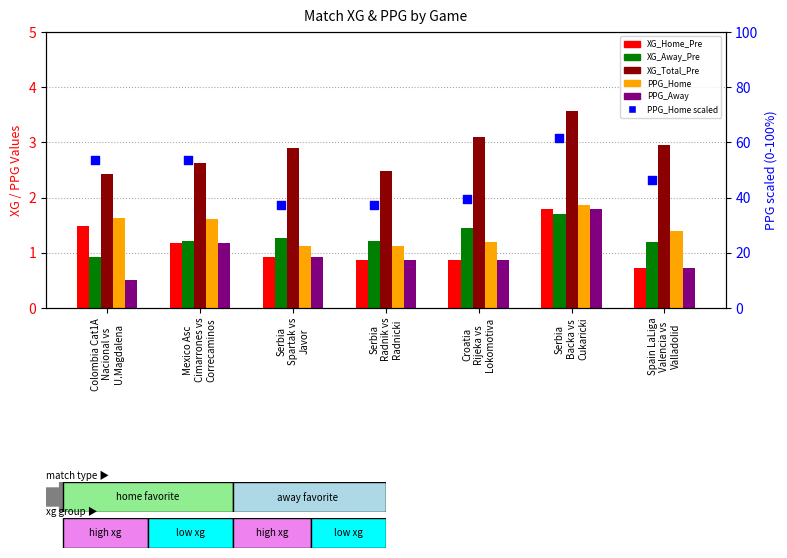

Which series has the largest Y range (max minus min)?

PPG_Home (scaled)